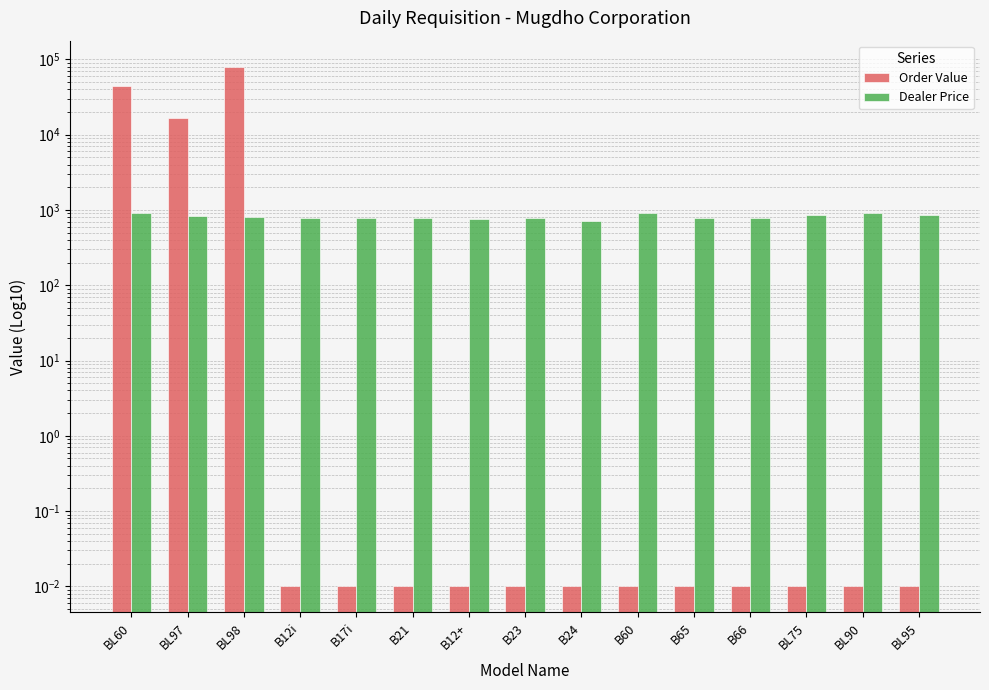

Which series has the largest range (max minus min)?

Order Value